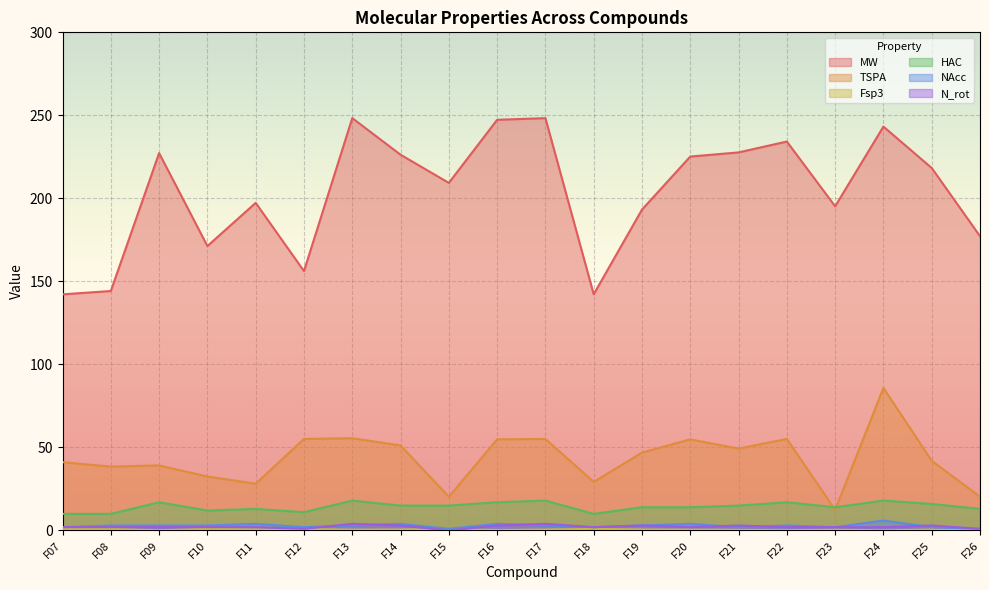

How many distinct data groups are displayed?

6